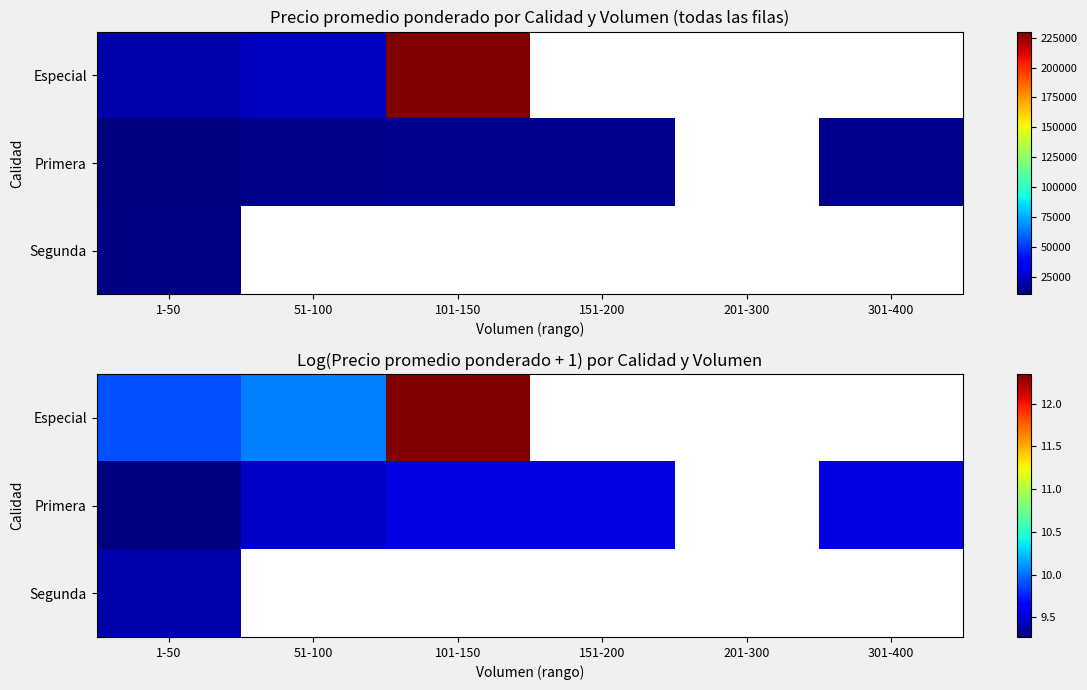

How many data points does each series have?

6